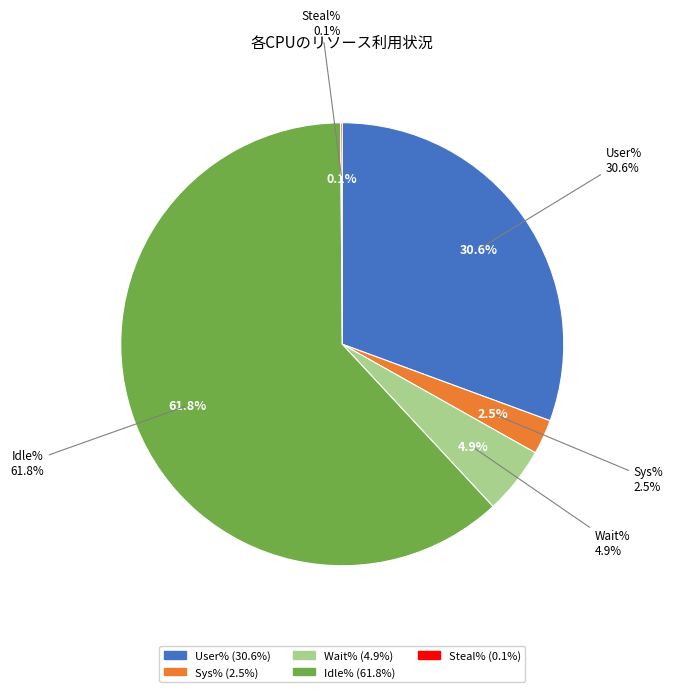

Rank the series by their maximum value, from highest to lowest.

Idle%, User%, Wait%, Sys%, Steal%